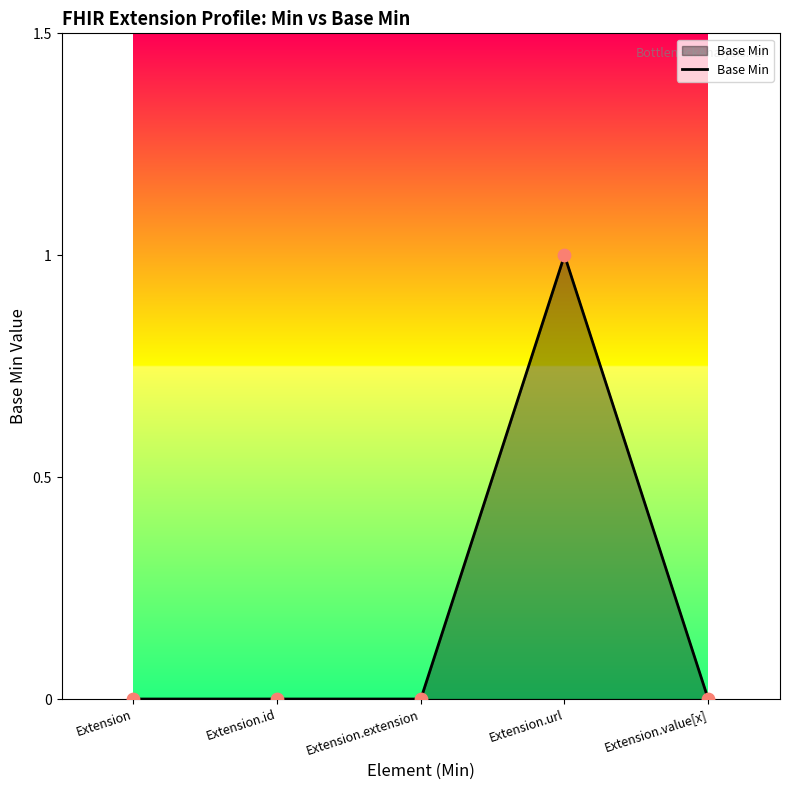

What is the change in value from Extension to Extension.url?

+1